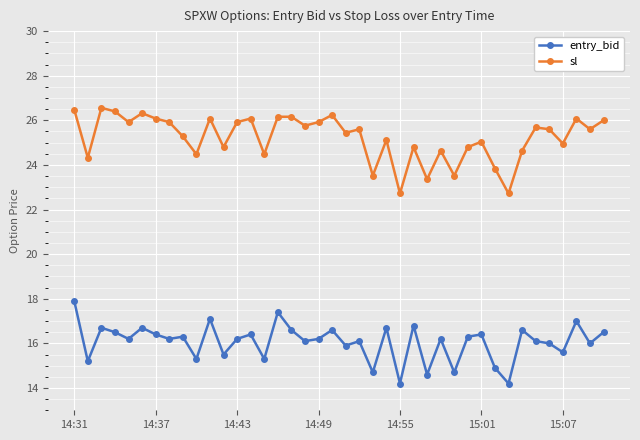

Rank the series by their average value, from highest to lowest.

sl, entry_bid